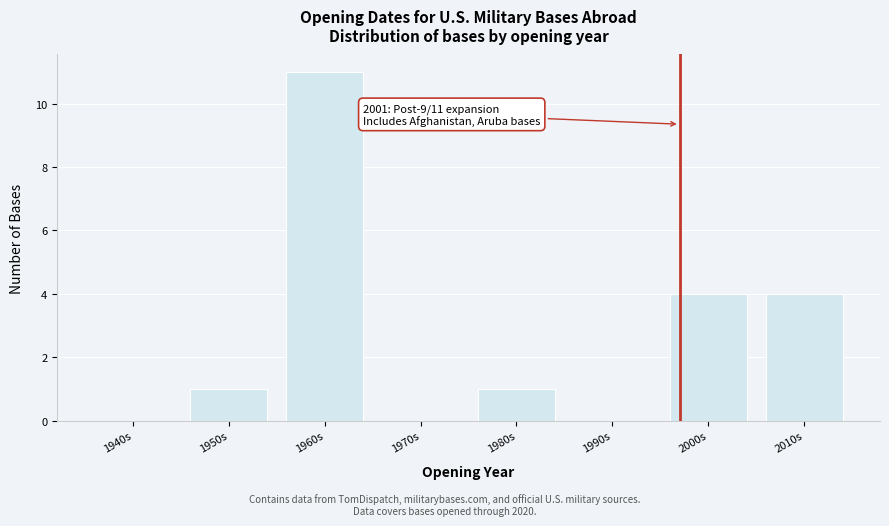

Reading left to right, extract all data points from this chart.

1940s=0	1950s=1	1960s=11	1970s=0	1980s=1	1990s=0	2000s=4	2010s=4